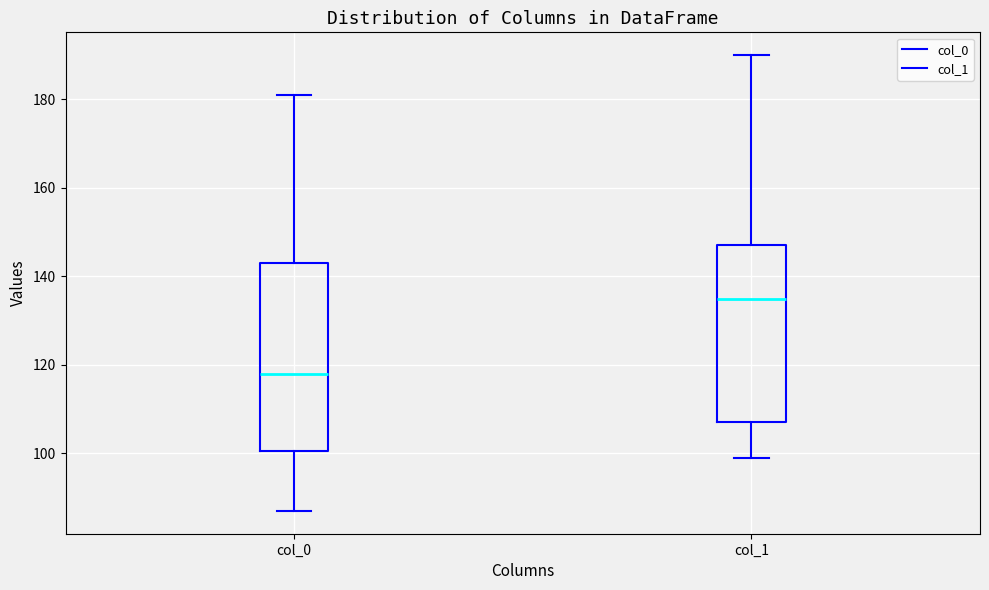

Reading left to right, transcribe this box plot: for each box, give where its median line is, the range the box spans, and where its two whiskers end, as read against the y-axis. The values are not printed on the chart, so give them approximately, as read against the axis.

col_0: median 118, box 100 to 144, whiskers 88 to 182
col_1: median 136, box 108 to 148, whiskers 100 to 190